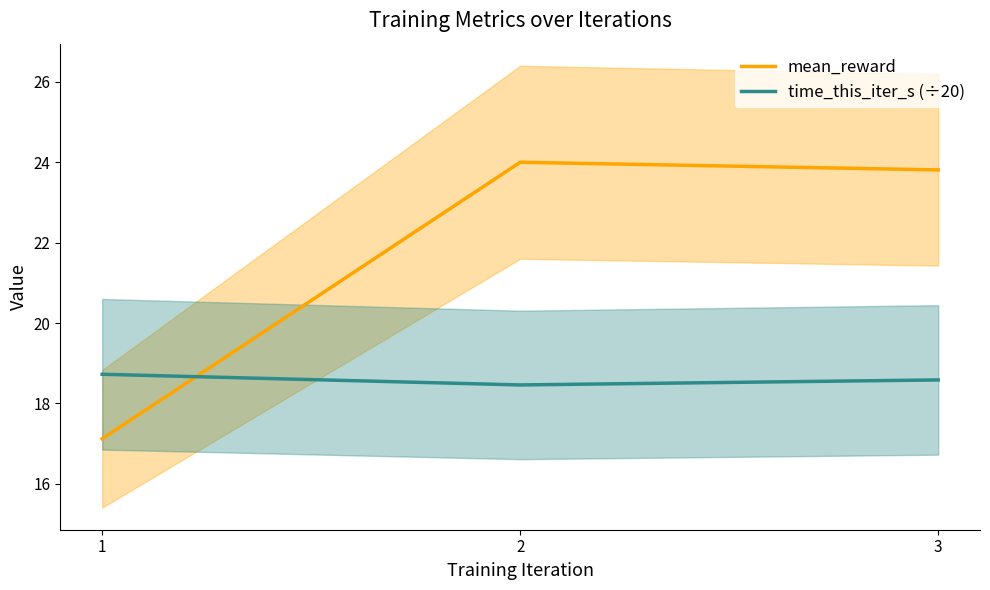

Which has a higher value, 1 or 3?

3